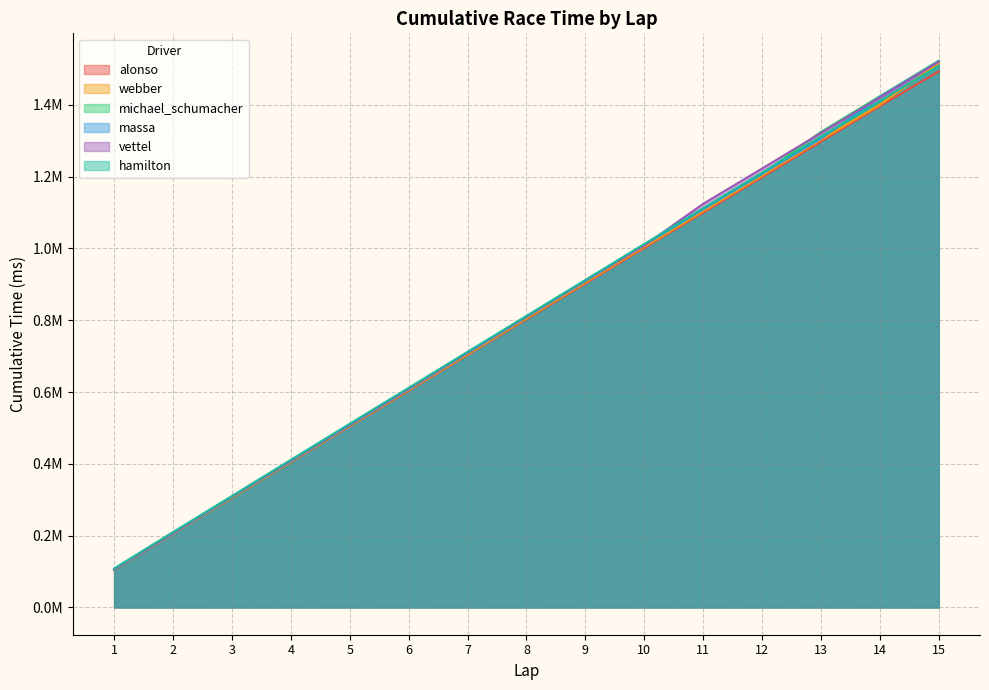

Which has a higher value, 2 or 3?

3